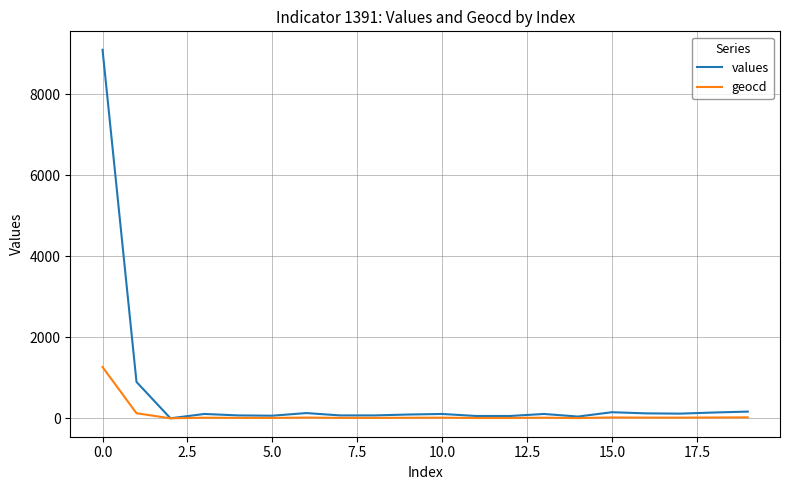

What is the highest value of the values series?

9101